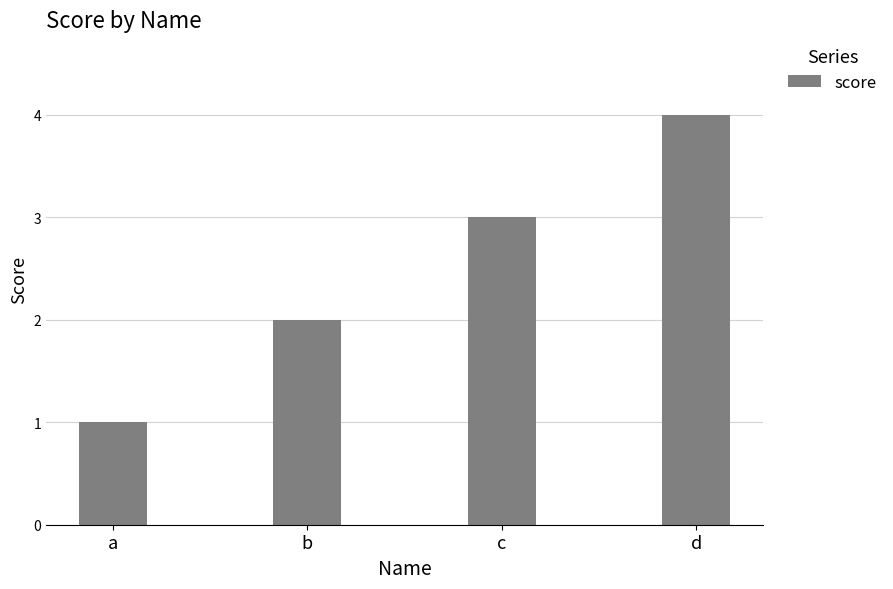

What is the smallest value displayed?

1